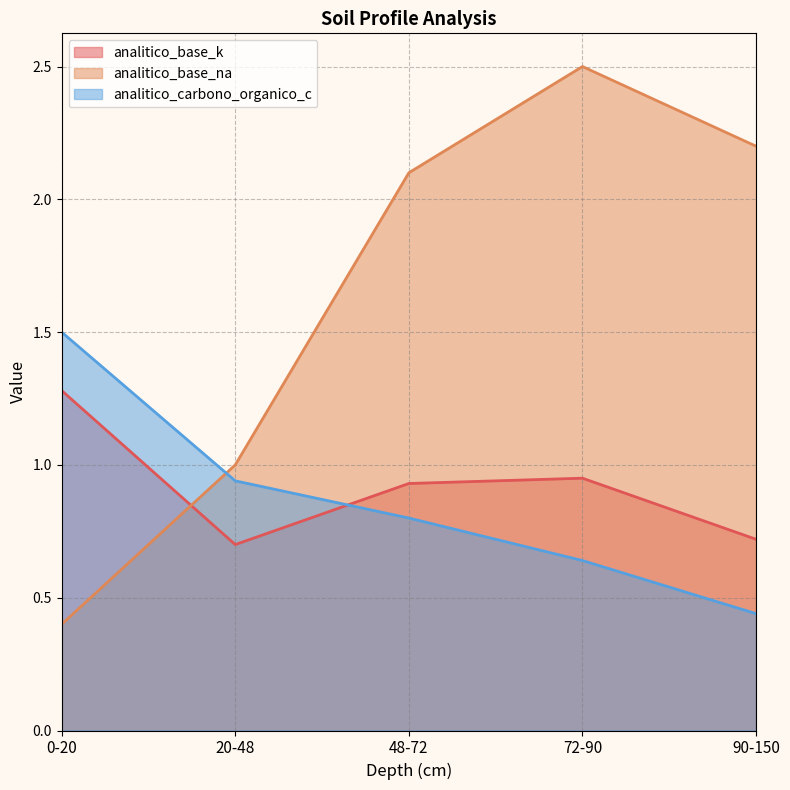

The value of analitico_carbono_organico_c at 90-150 is 0.4. True or false?

True